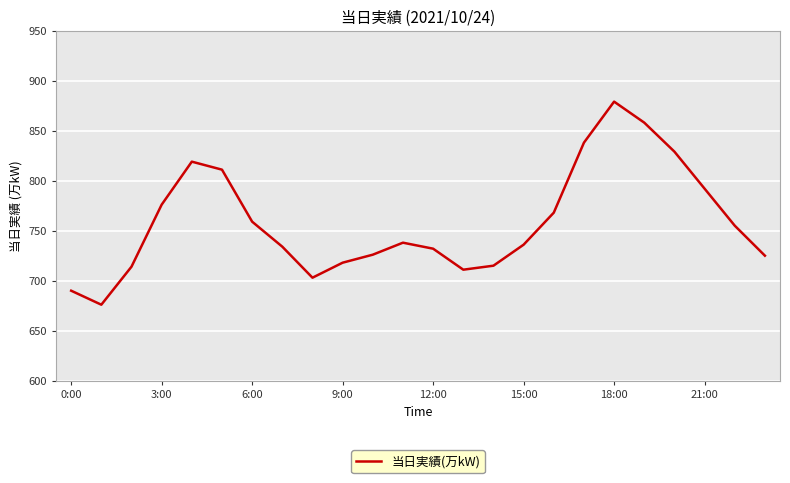

Count the number of data series in this chart.

1